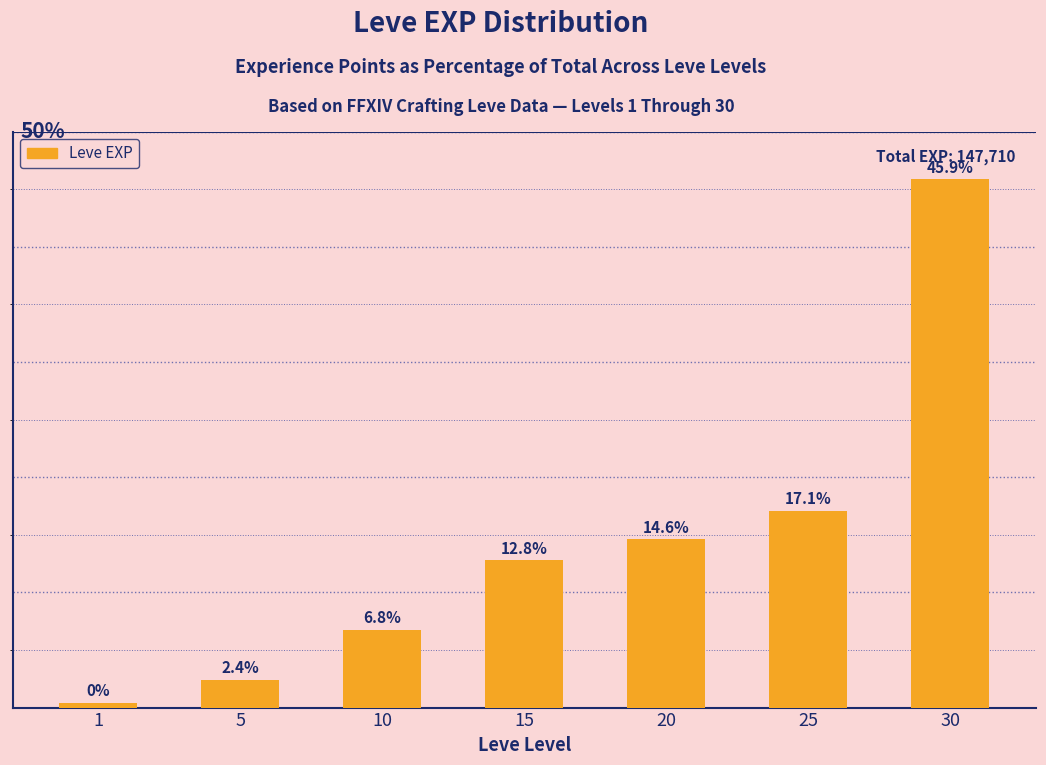

Rank the categories by value from highest to lowest.

30, 25, 20, 15, 10, 5, 1